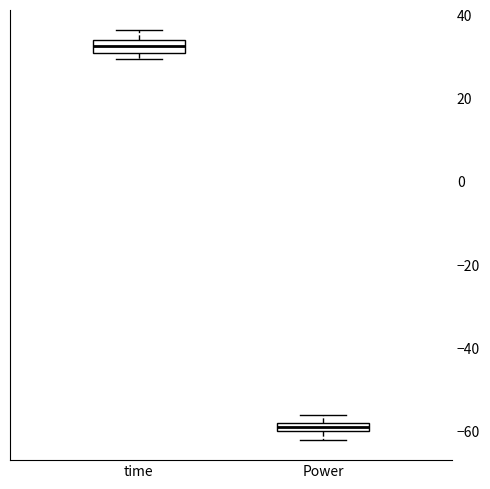

Where is the lower edge of the box for Power on the y-axis? The values are not printed on the chart, so give them approximately, as read against the axis.

-60